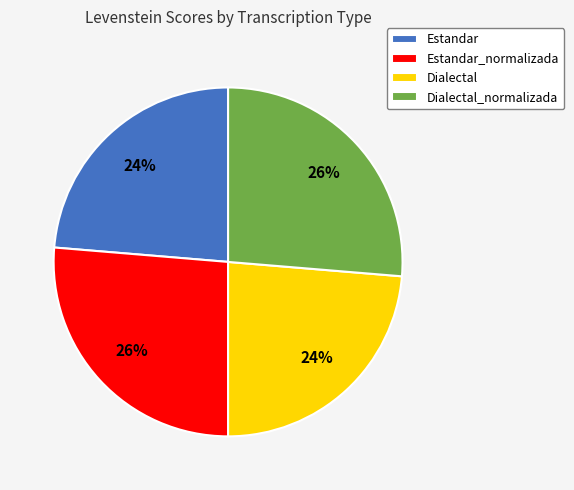

To the nearest percent, what is the combined percentage of Dialectal and Dialectal_normalizada?

50%